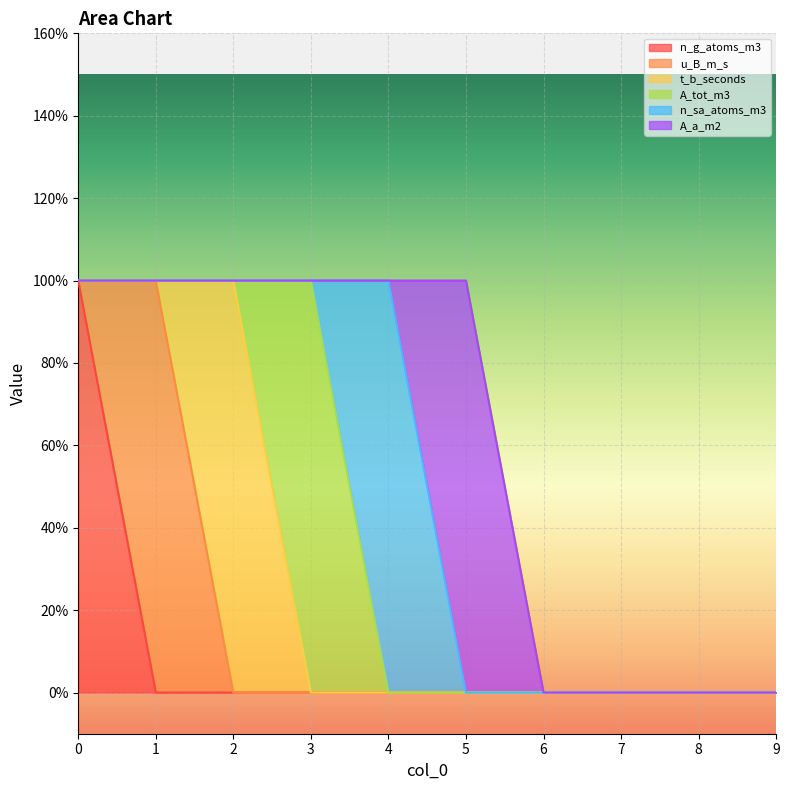

Count the A_a_m2 values in the range 0 to 1.

10